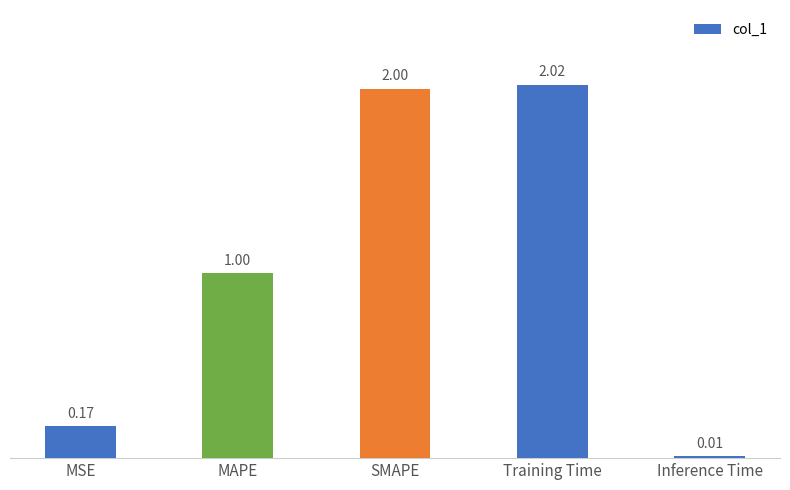

At which label is the value closest to 1?

MAPE